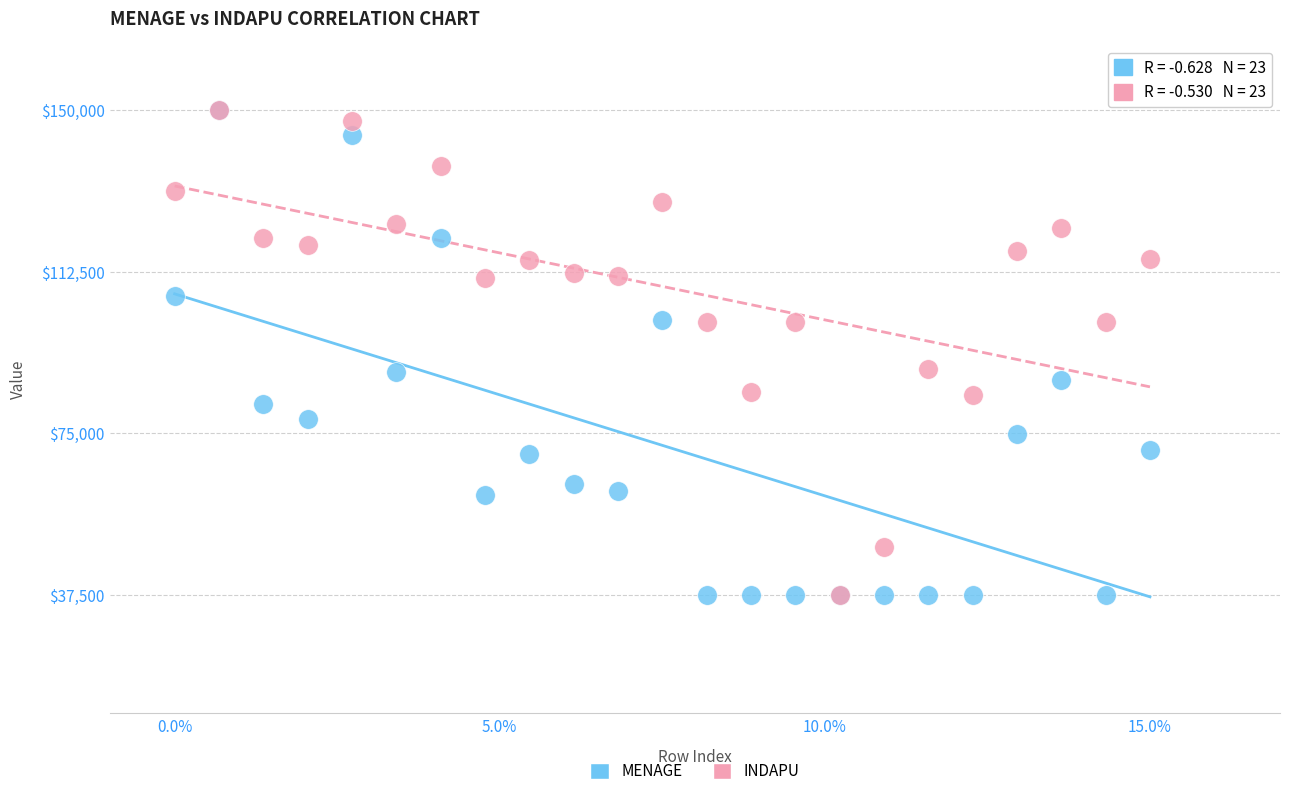

What are all the series names shown in the legend?

MENAGE, INDAPU